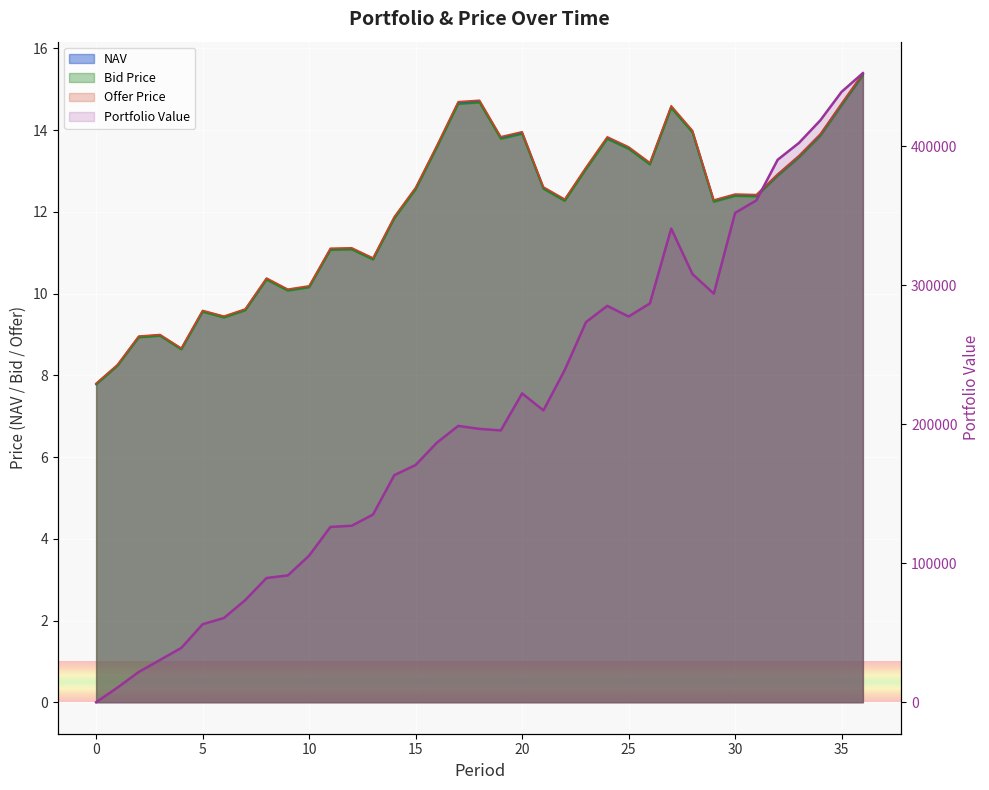

What is the value of the Bid Price point at the 2nd from the left?

8.2